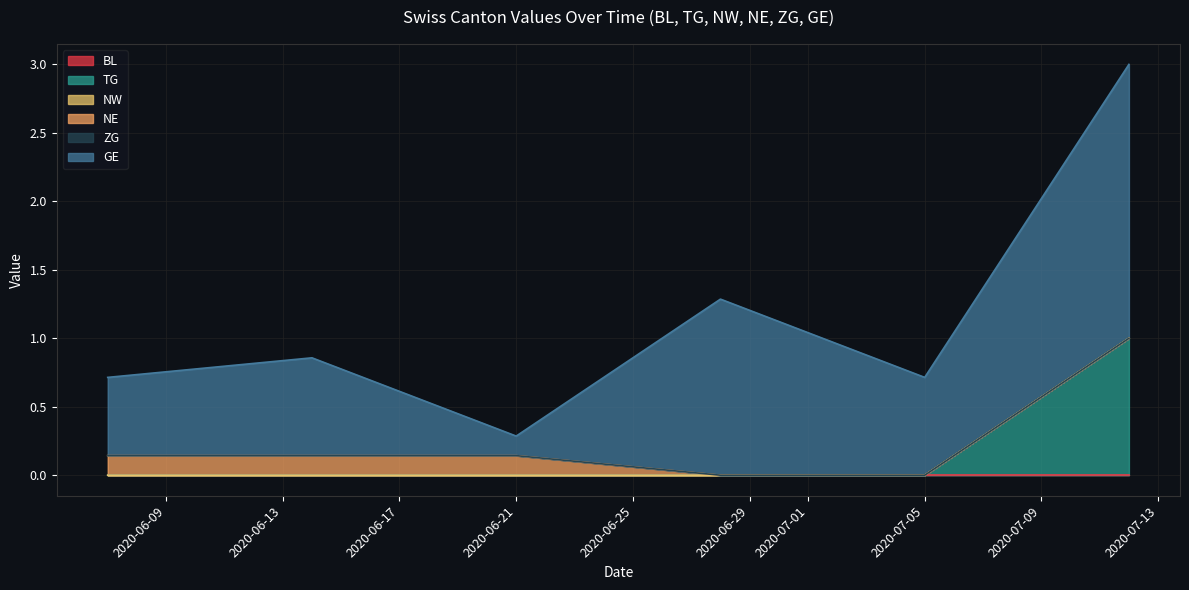

The value of BL at 2020-06-22 is 0. True or false?

True